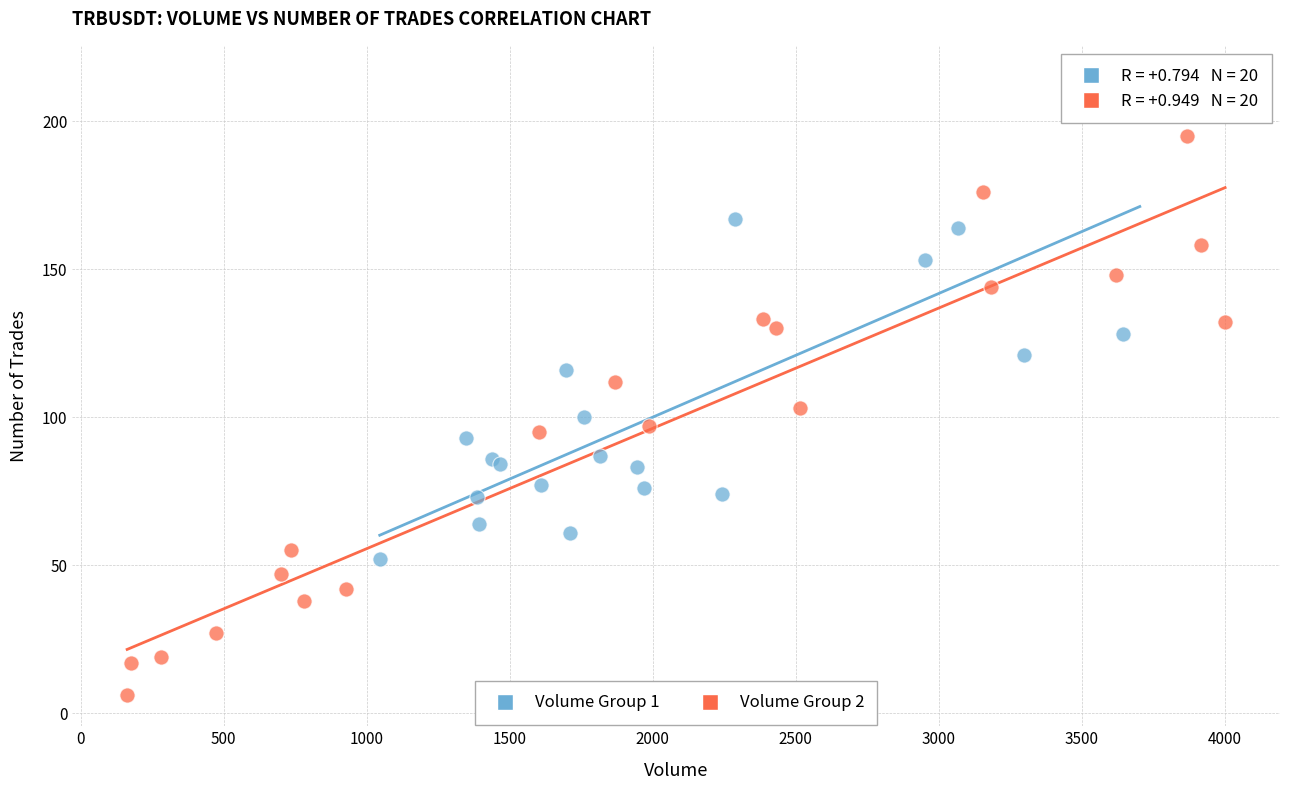

Which series has the widest spread of Y values?

Volume Group 2